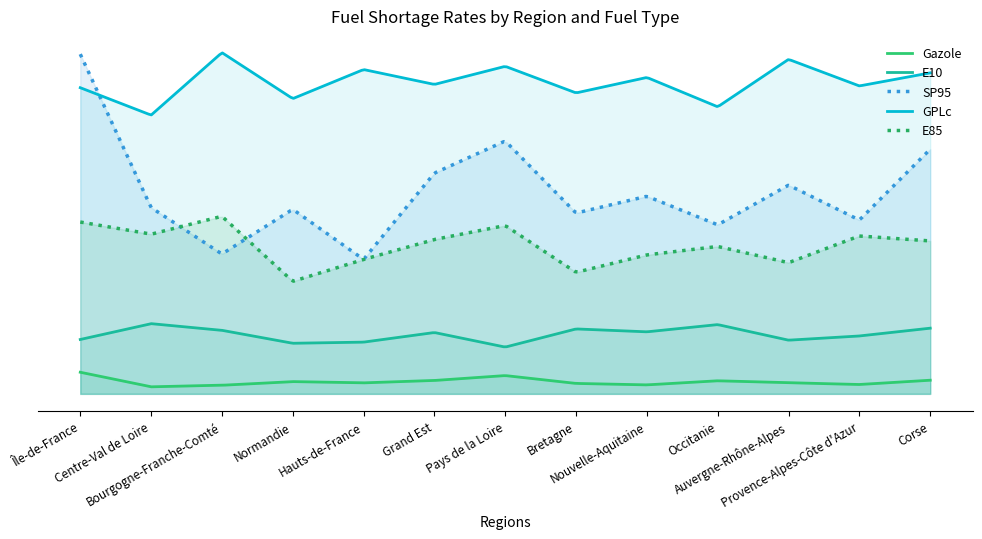

What is the total value across all series at Normandie?

104.2